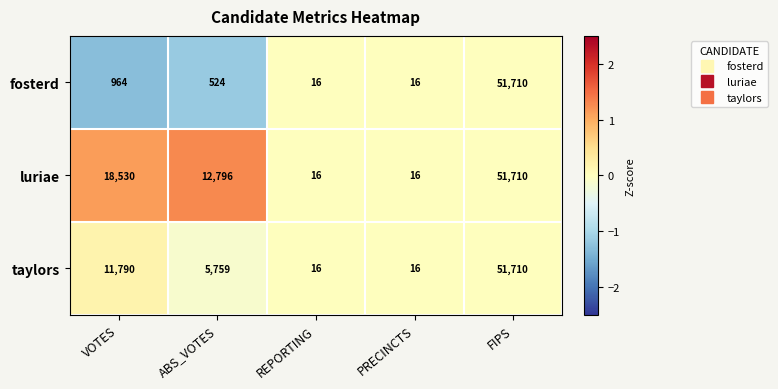

Reading left to right, extract all data points from this chart.

fosterd: 964	524	16	16	51710
luriae: 18530	12796	16	16	51710
taylors: 11790	5759	16	16	51710